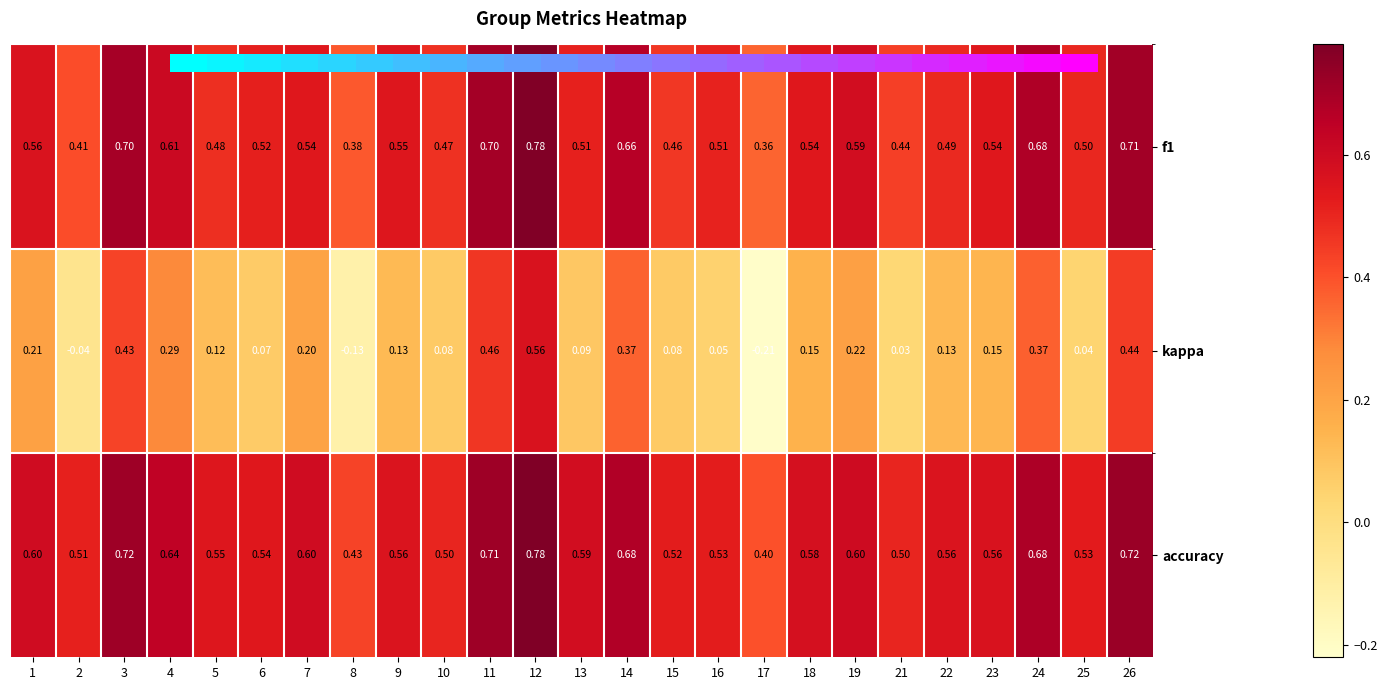

Which series has the largest total across all categories?

accuracy